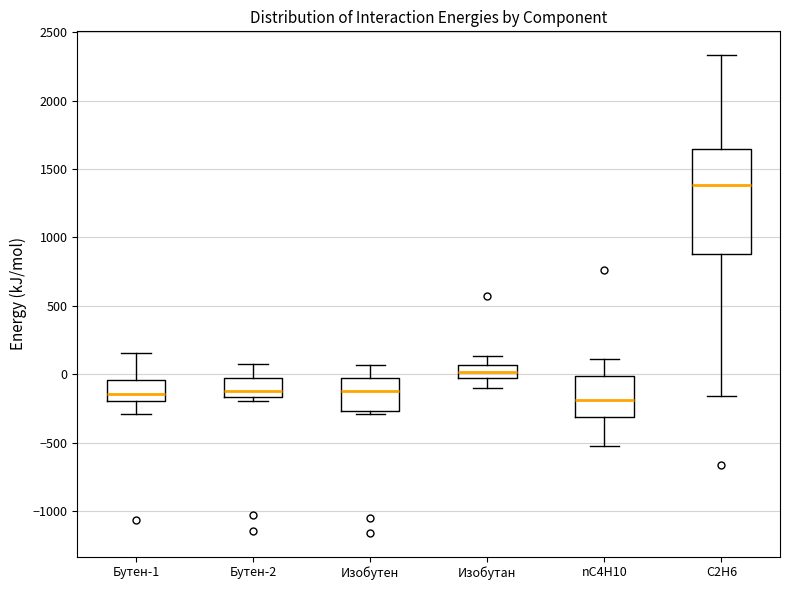

Where does the upper whisker of the box for Бутен-2 end on the y-axis? The values are not printed on the chart, so give them approximately, as read against the axis.

100